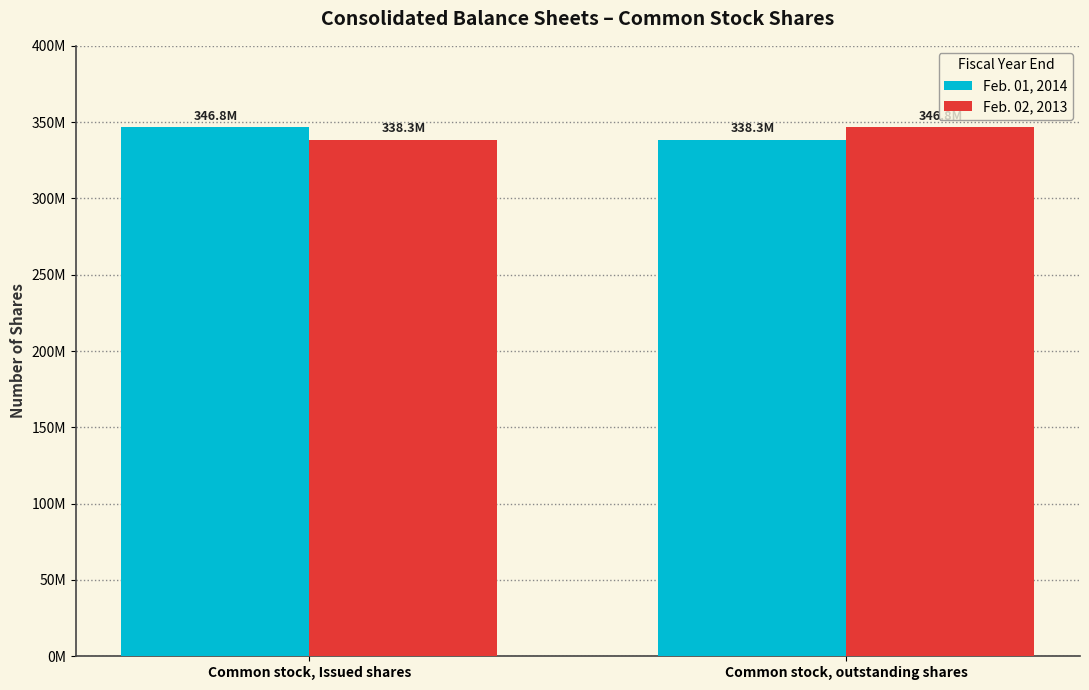

At Common stock, outstanding shares, list the series in order from largest to smallest.

Feb. 02, 2013, Feb. 01, 2014